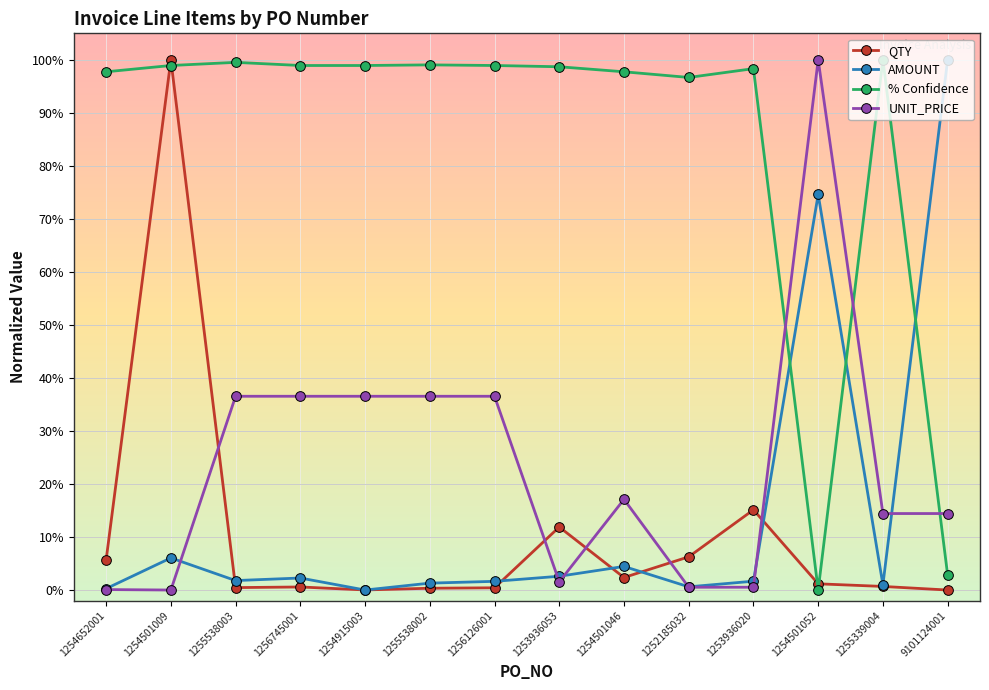

Rank the categories by QTY value from lowest to highest.

9101124001, 1254915003, 1255538002, 1256126001, 1255538003, 1256745001, 1255339004, 1254501052, 1254501046, 1254652001, 1252185032, 1253936053, 1253936020, 1254501009